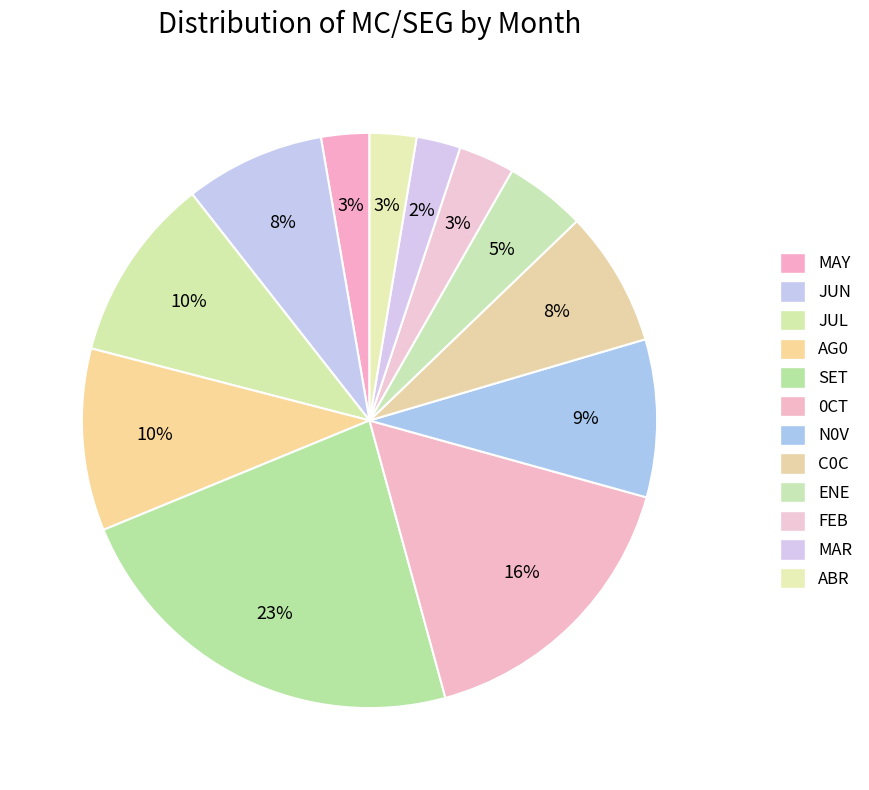

Count the number of slices in the pie.

12